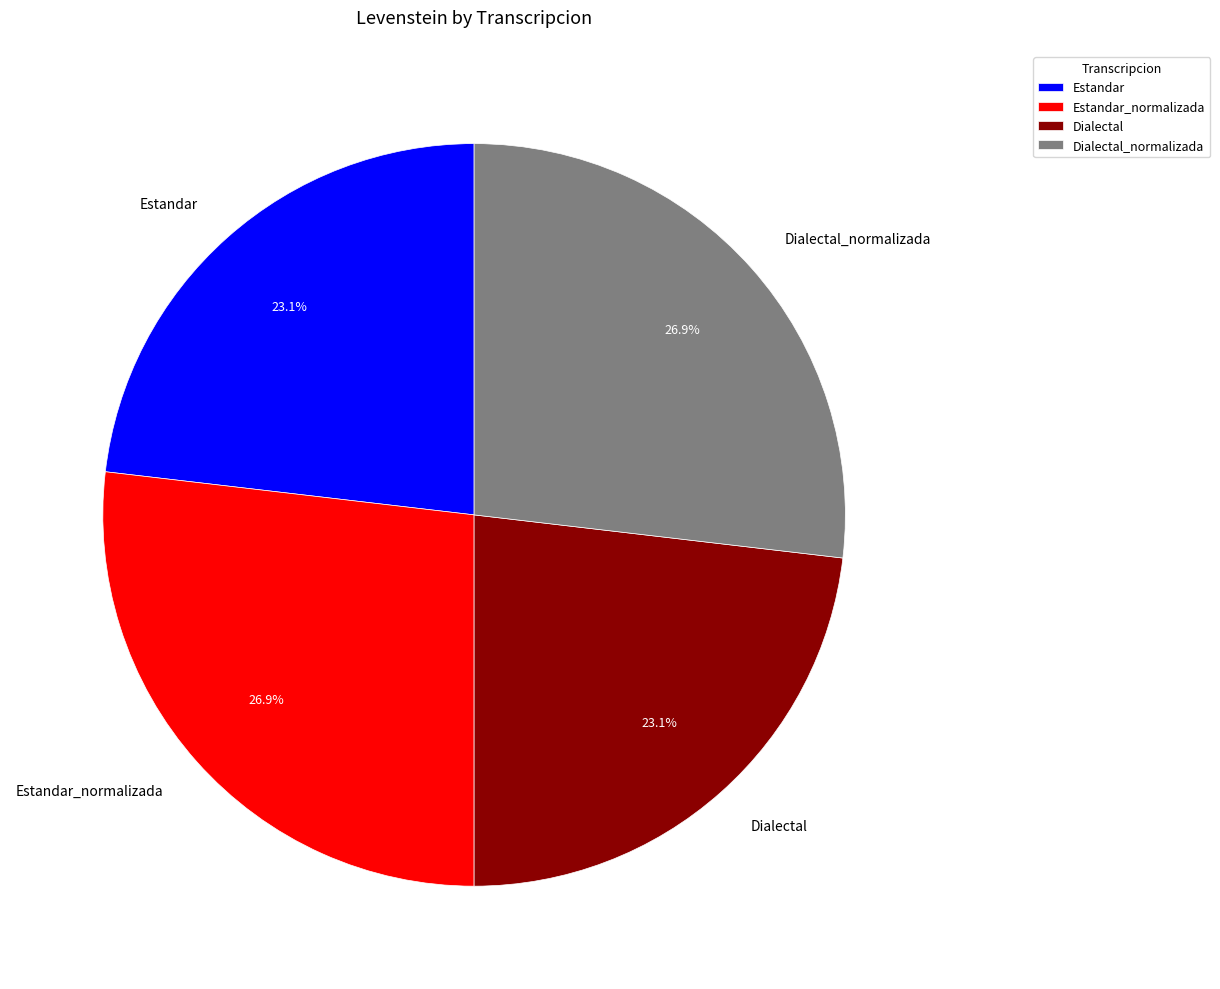

Combined, what portion of the pie is Dialectal_normalizada and Estandar?

50.0%